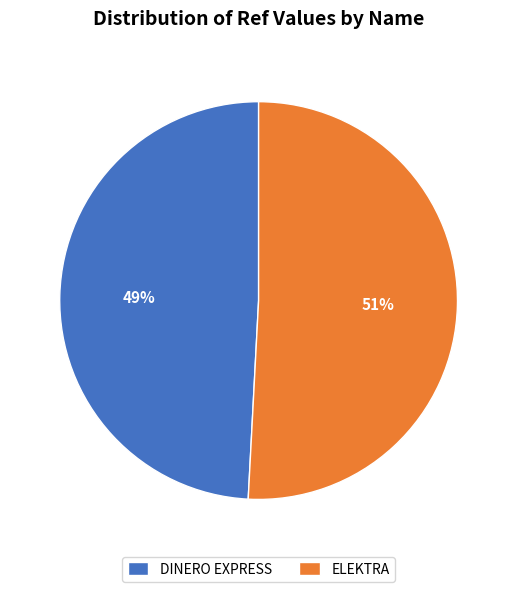

Rank the categories by value from highest to lowest.

ELEKTRA, DINERO EXPRESS